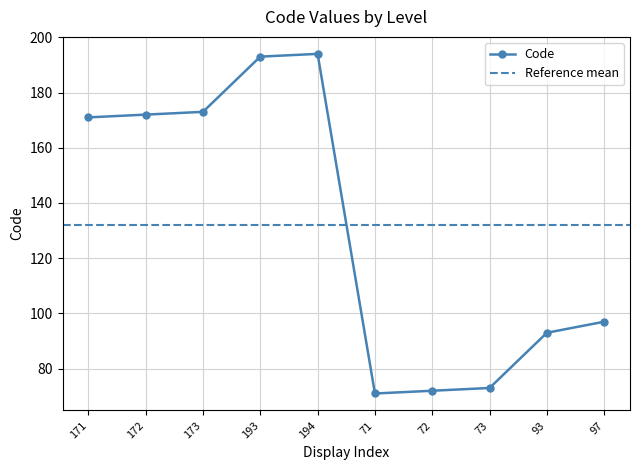

At which category does the data reach its first local peak?

194